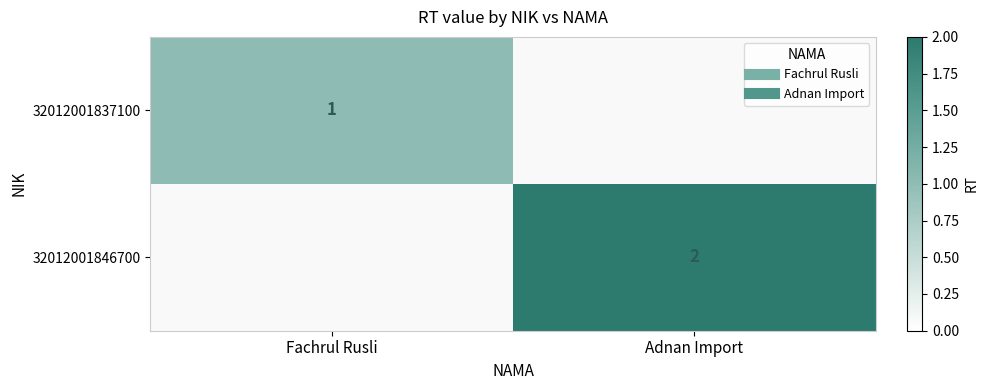

How many values in 32012001837100 are above zero?

1